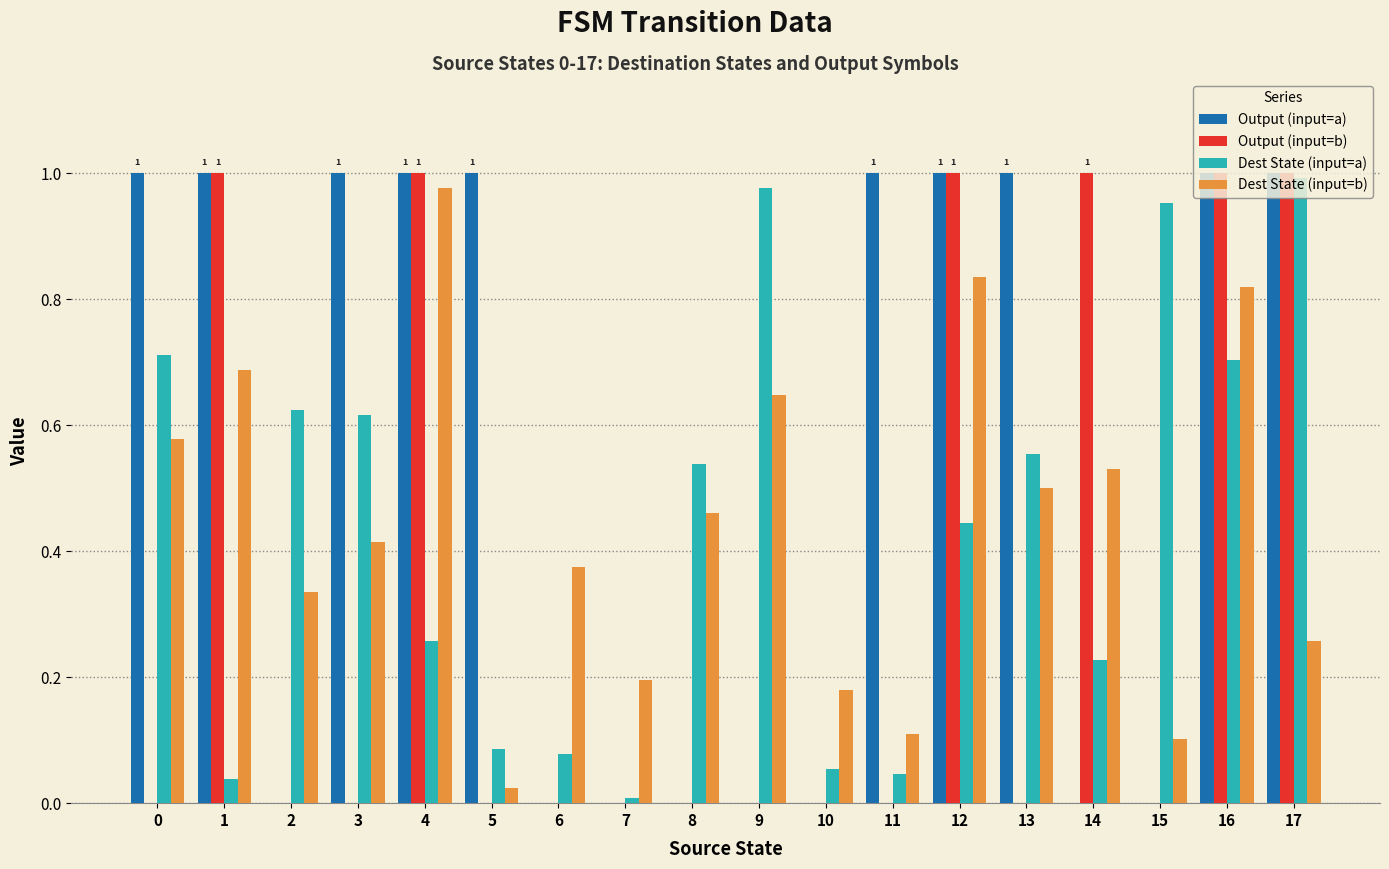

What is the sum of all Dest State (input=a) values?

7.9